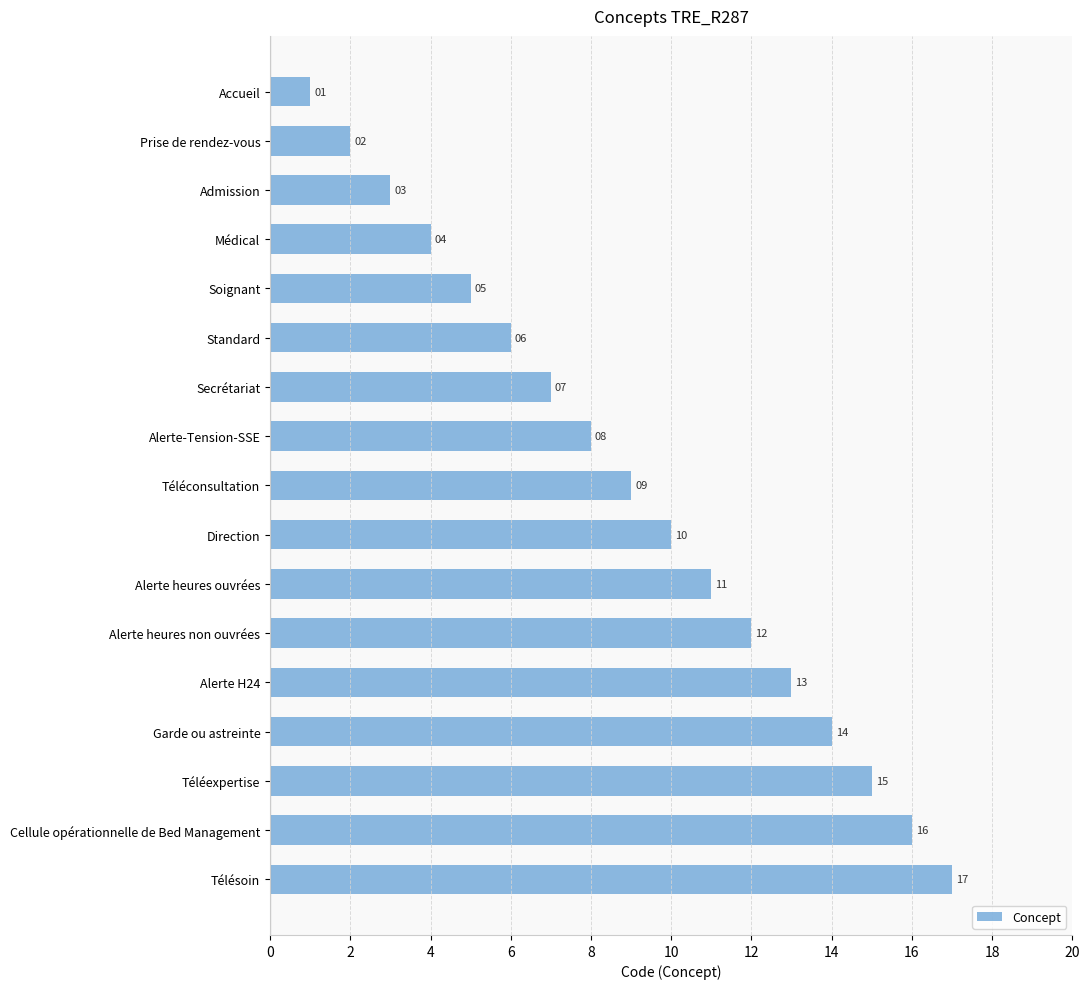

Is it true that the value at Alerte-Tension-SSE is 8?

True